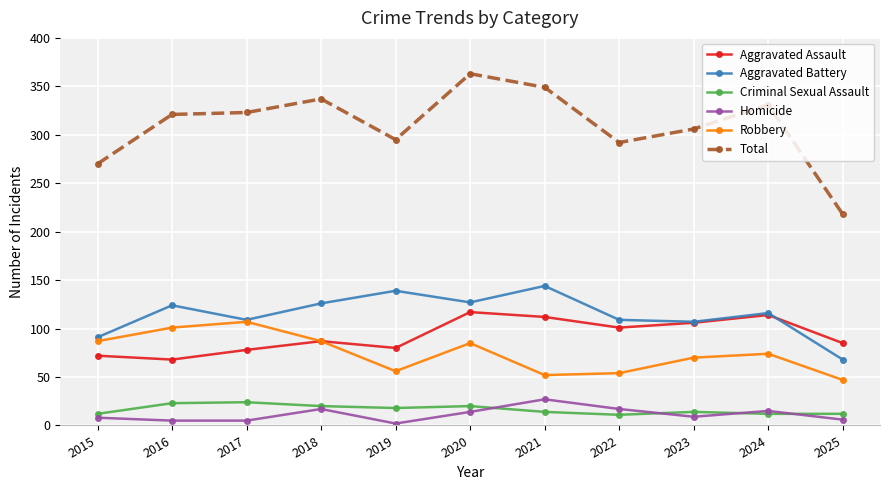

At how many categories does at least one series exceed 252?

10